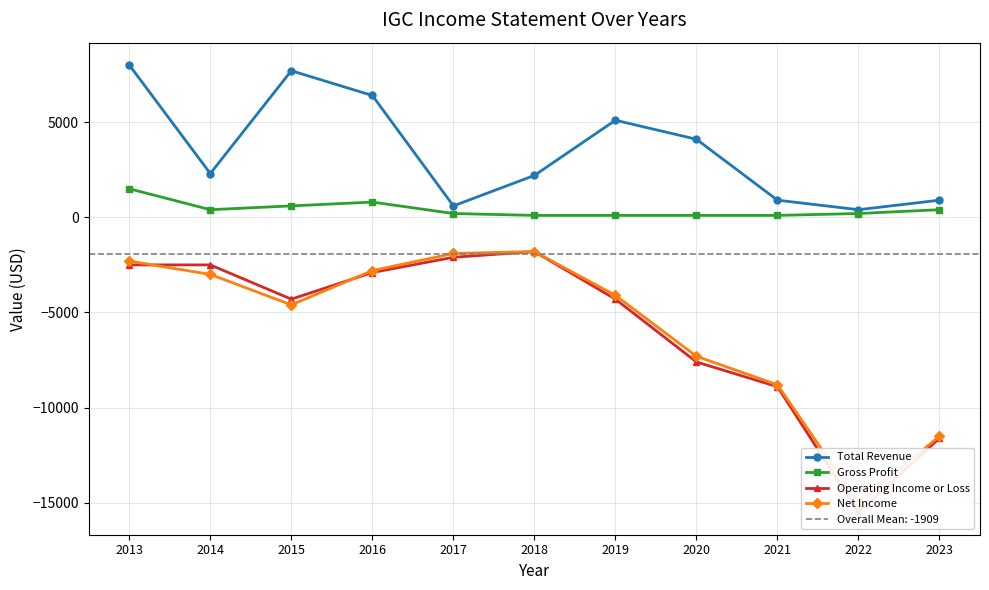

Is the value of Net Income at 2023 greater than the value of Operating Income or Loss at 2018?

No